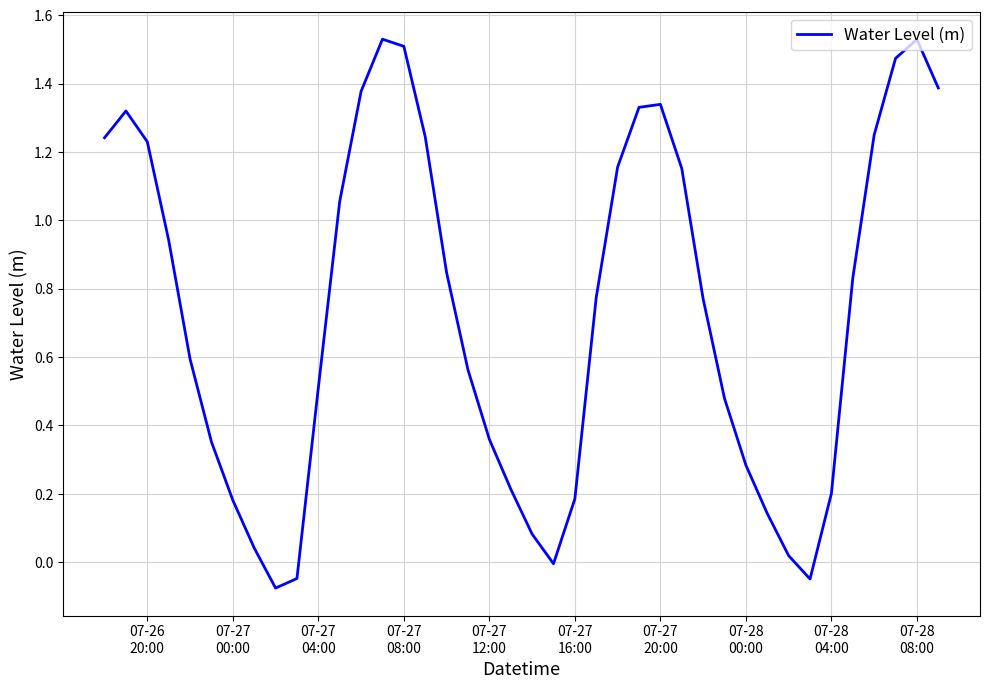

What is the difference between the maximum and minimum values?

1.6